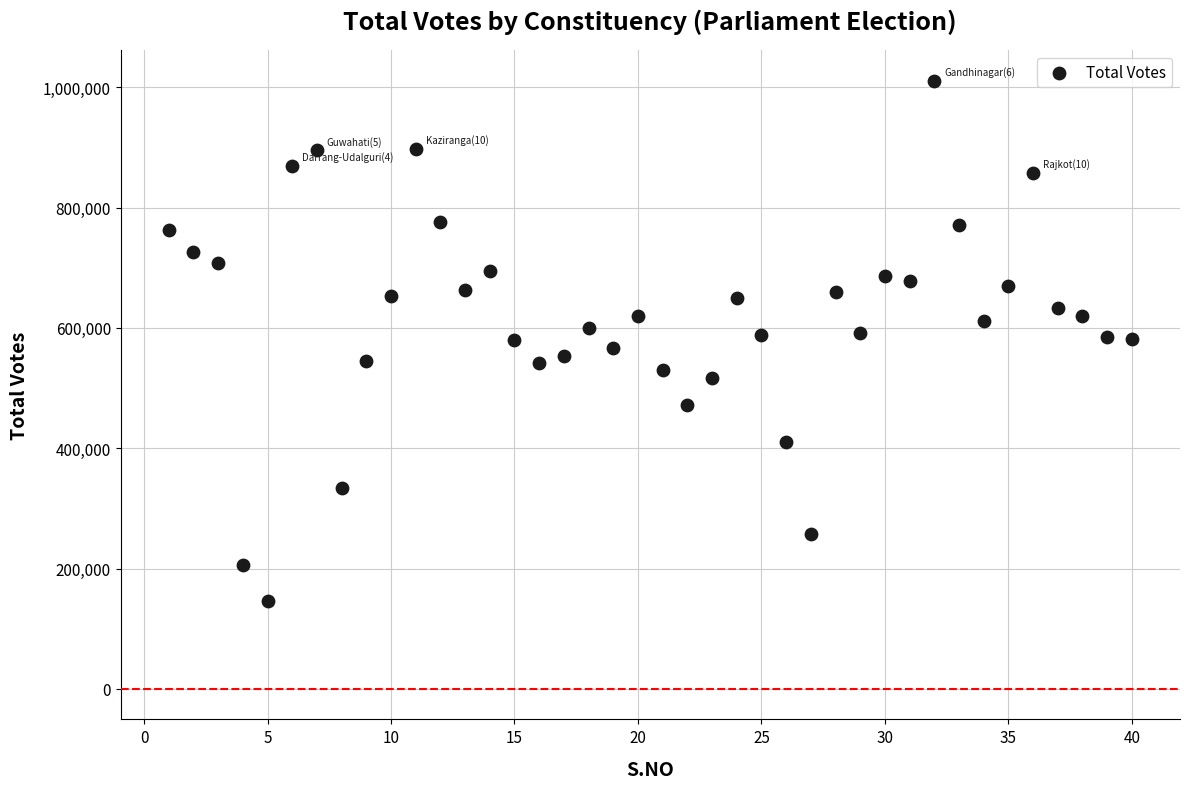

What is the range of Y values (max minus min)?

865391